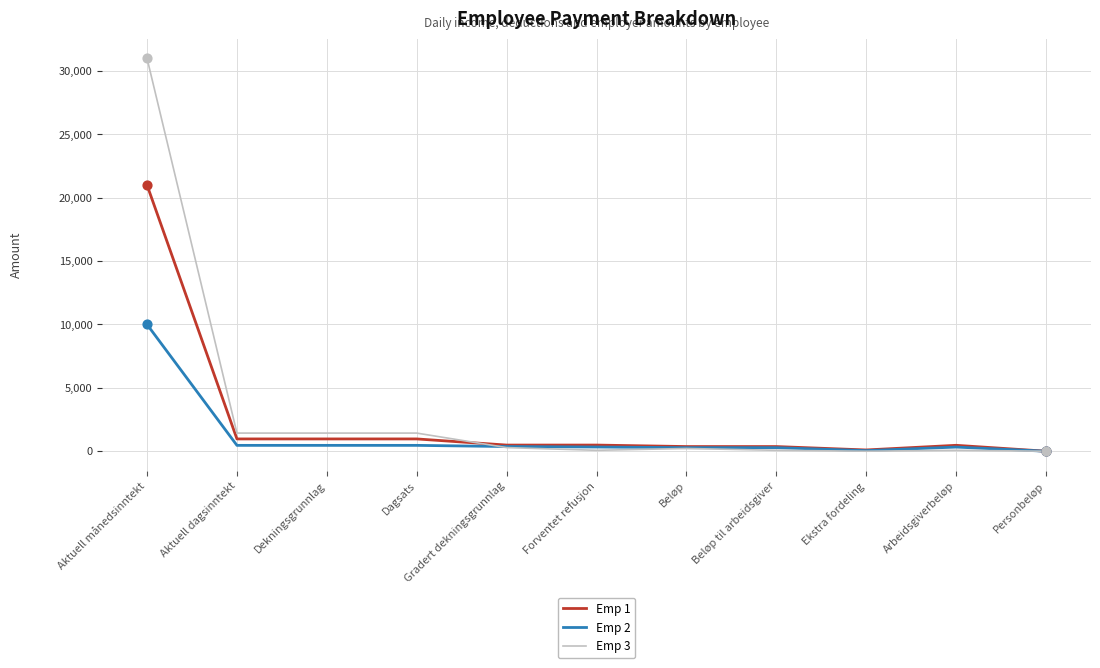

At how many categories does at least one series exceed 9889?

1